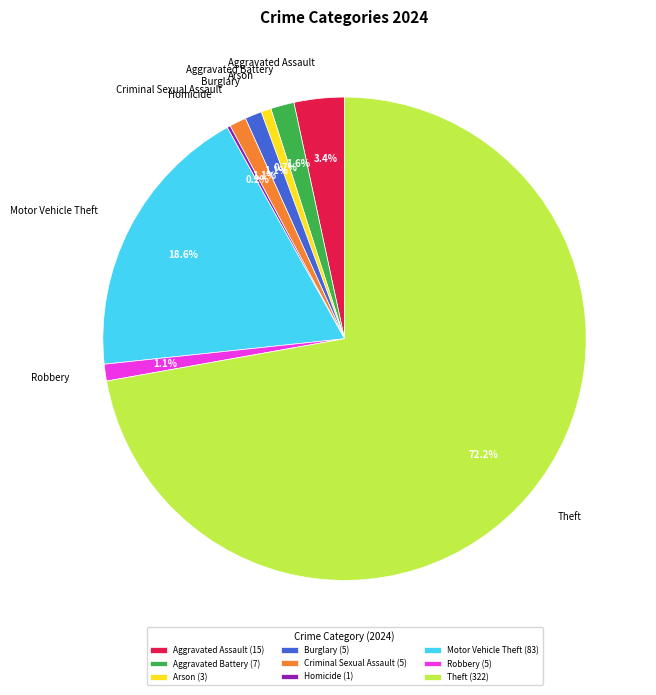

What is the total percentage of Aggravated Assault and Burglary?

4.5%